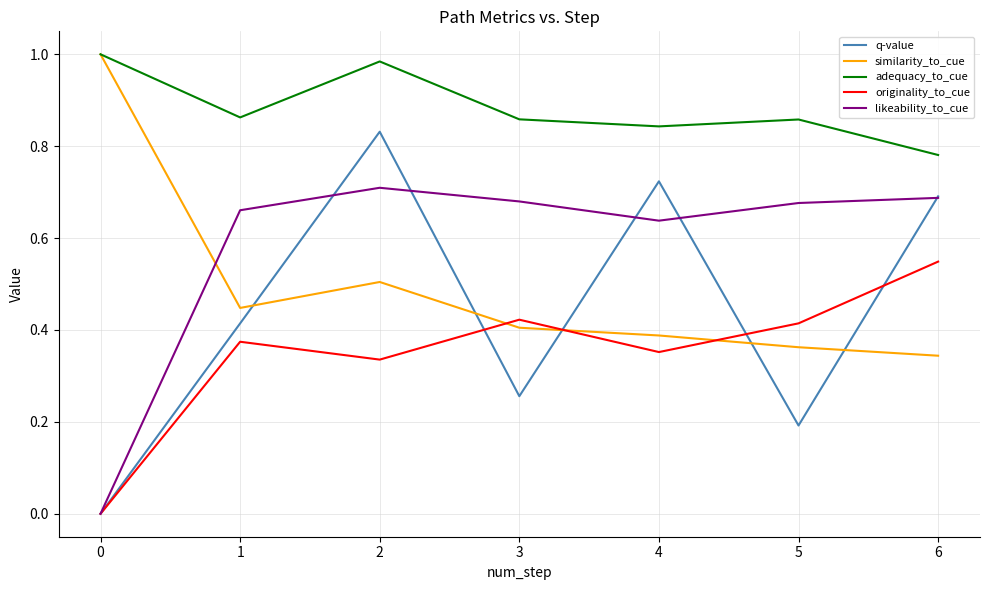

In likeability_to_cue, how many points are higher than both neighbors (excluding endpoints)?

1